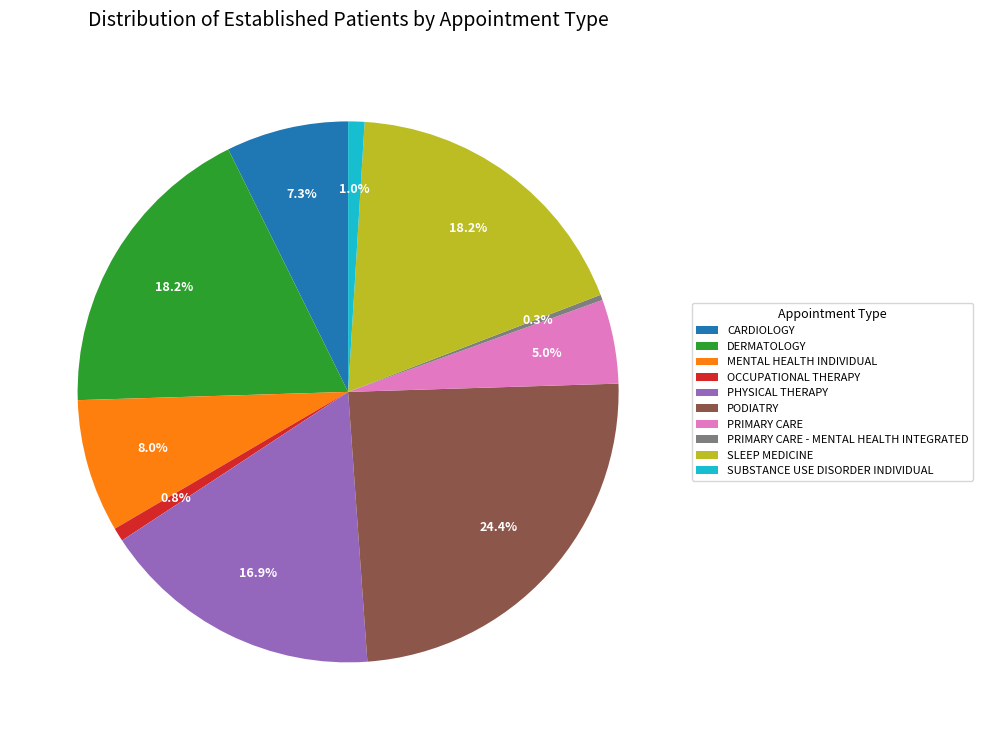

Which has a higher value, OCCUPATIONAL THERAPY or PRIMARY CARE?

PRIMARY CARE